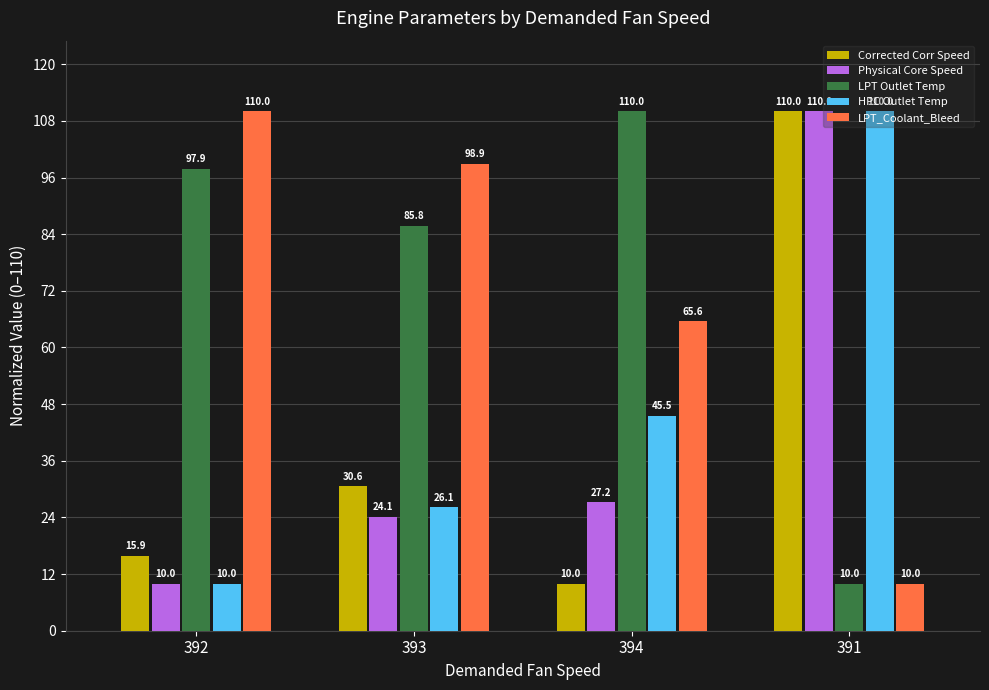

At which label does HPC Outlet Temp first exceed 45?

394